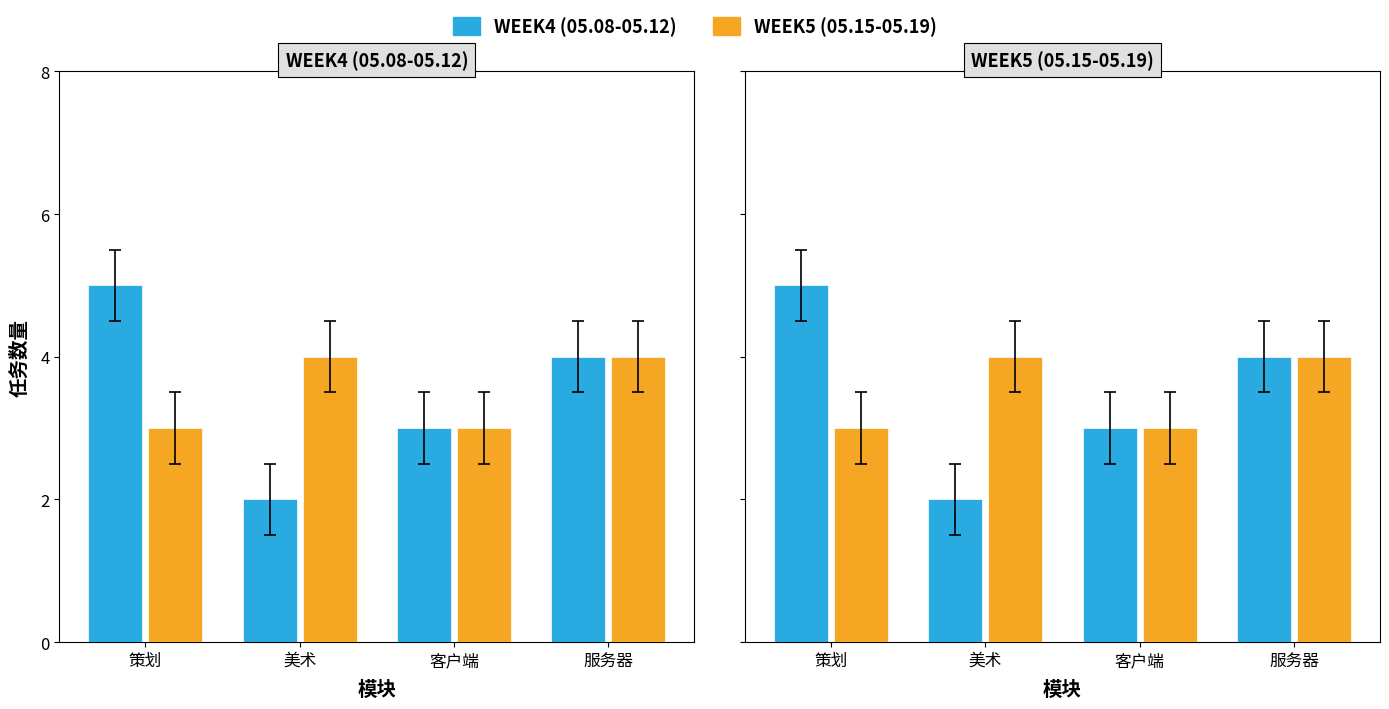

What is the highest value of the WEEK5 (05.15-05.19) series?

4